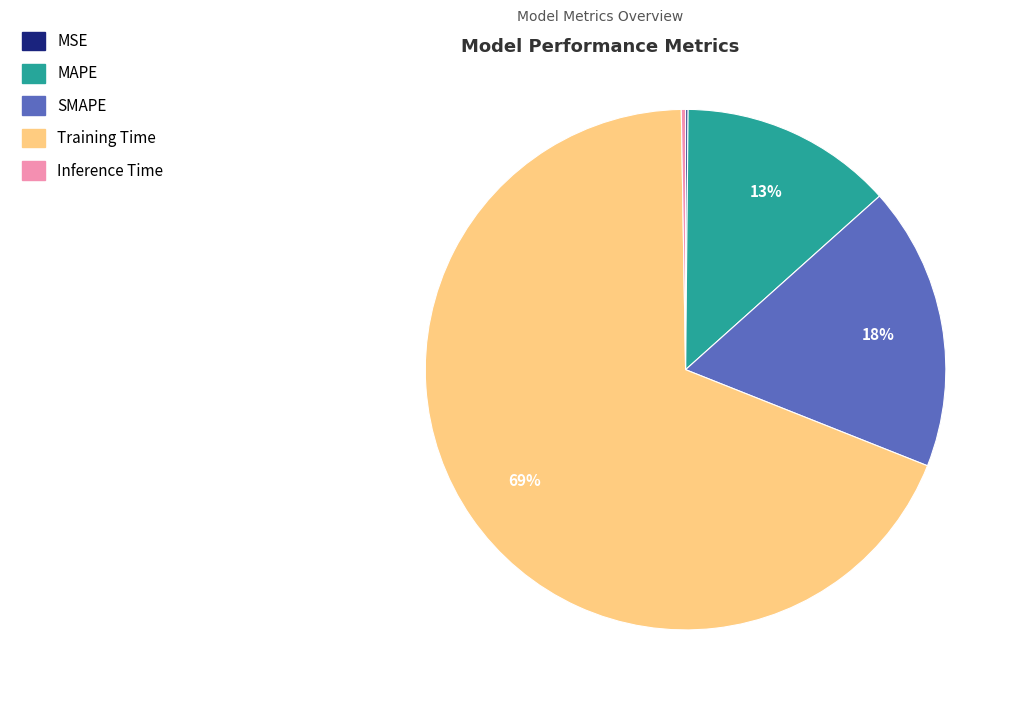

Is the sum of Training Time and SMAPE greater than half?

Yes